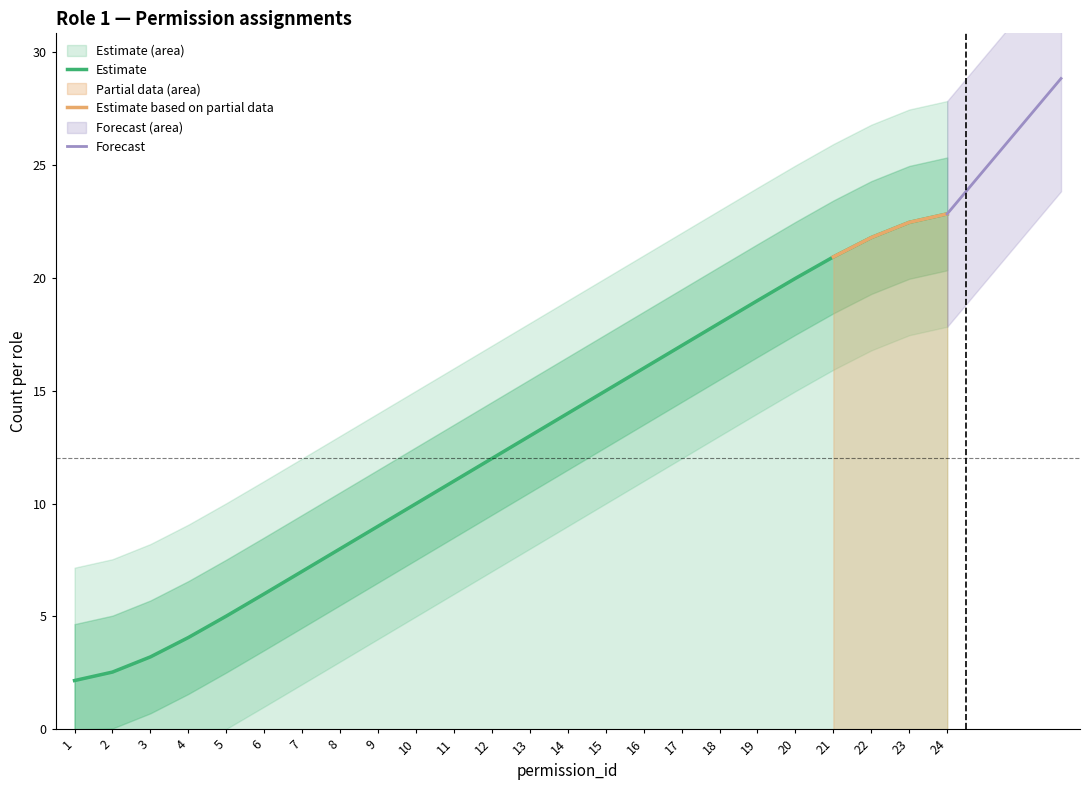

What is the value of the 11th point from the left?

11.0